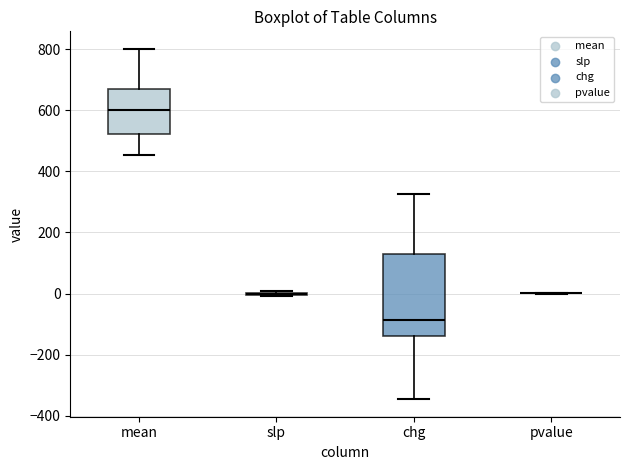

Reading left to right, transcribe this box plot: for each box, give where its median line is, the range the box spans, and where its two whiskers end, as read against the y-axis. The values are not printed on the chart, so give them approximately, as read against the axis.

mean: median 600, box 520 to 680, whiskers 460 to 800
slp: box collapsed to a line at 0, whiskers 0 to 0
chg: median -80, box -140 to 140, whiskers -340 to 320
pvalue: box collapsed to a line at 0, whiskers 0 to 0